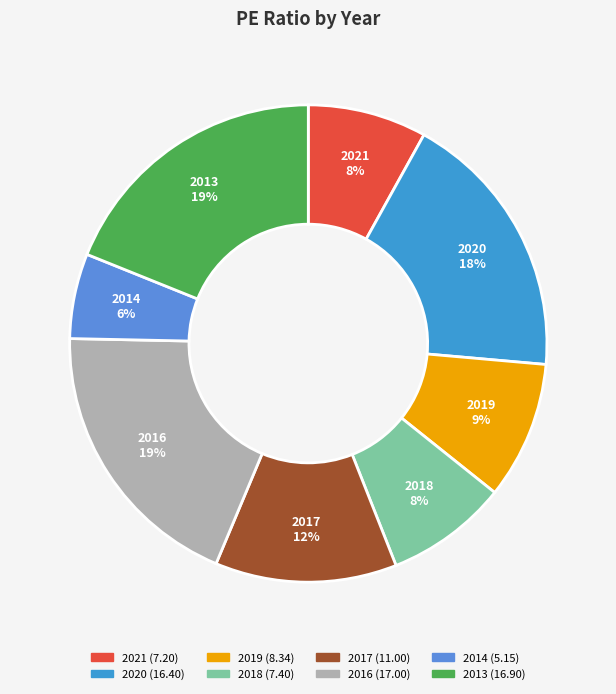

Does any single category account for the majority?

No